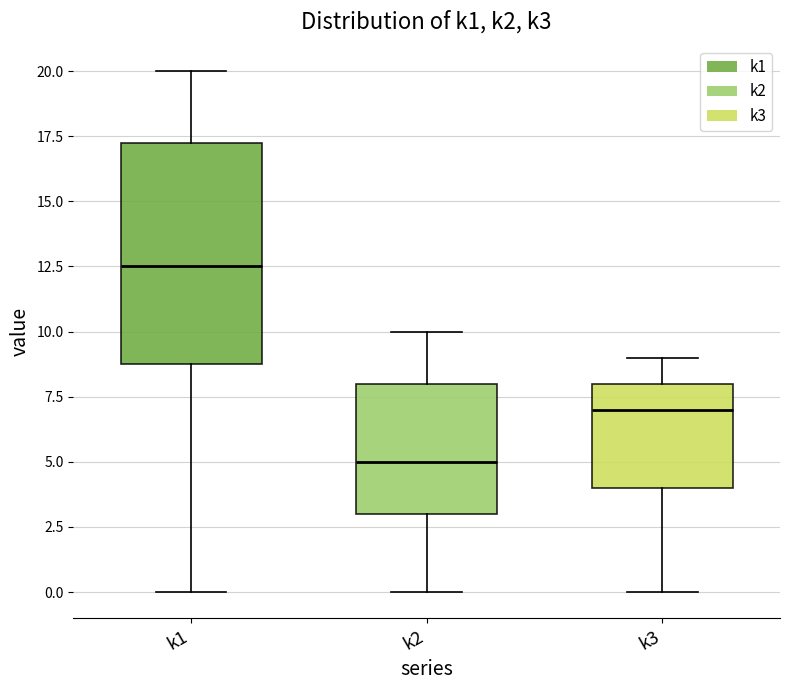

Which box is the tallest, from its lower edge to its upper edge?

k1